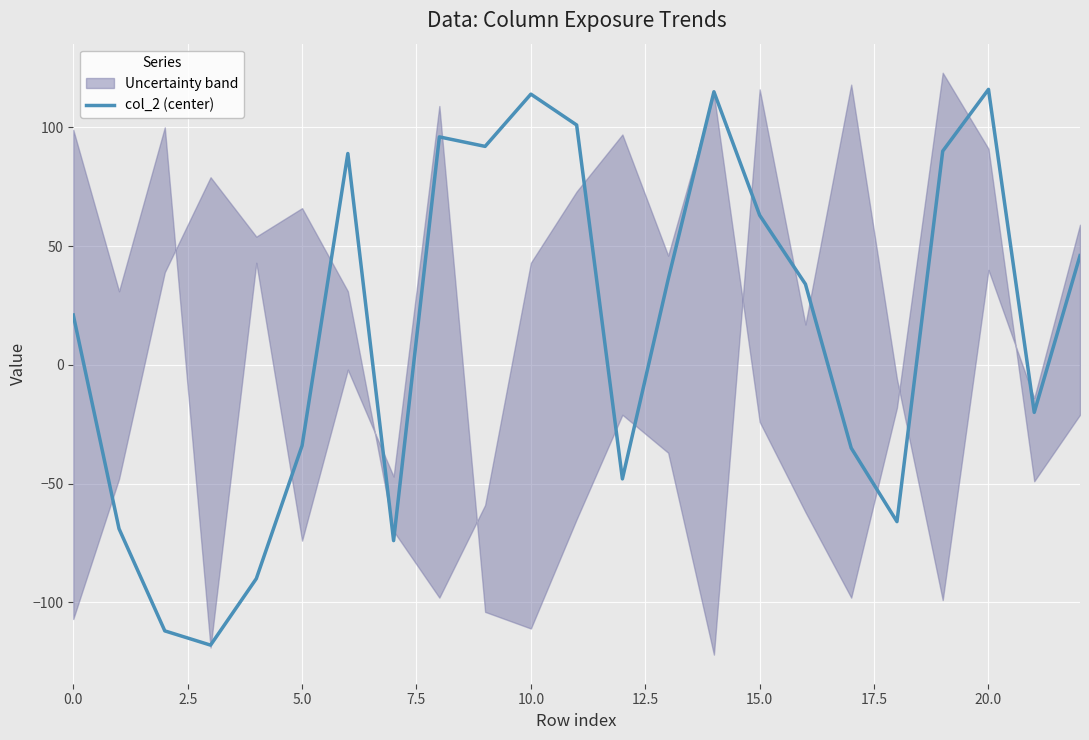

What is the highest value of the col_2 (center) series?

116